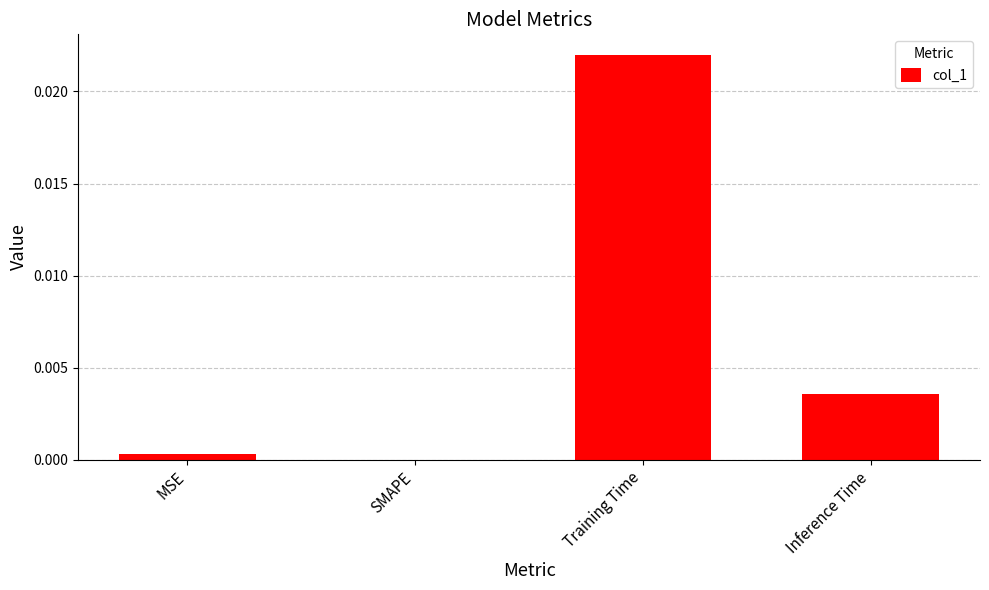

Where is the data nearest to the value 0?

SMAPE